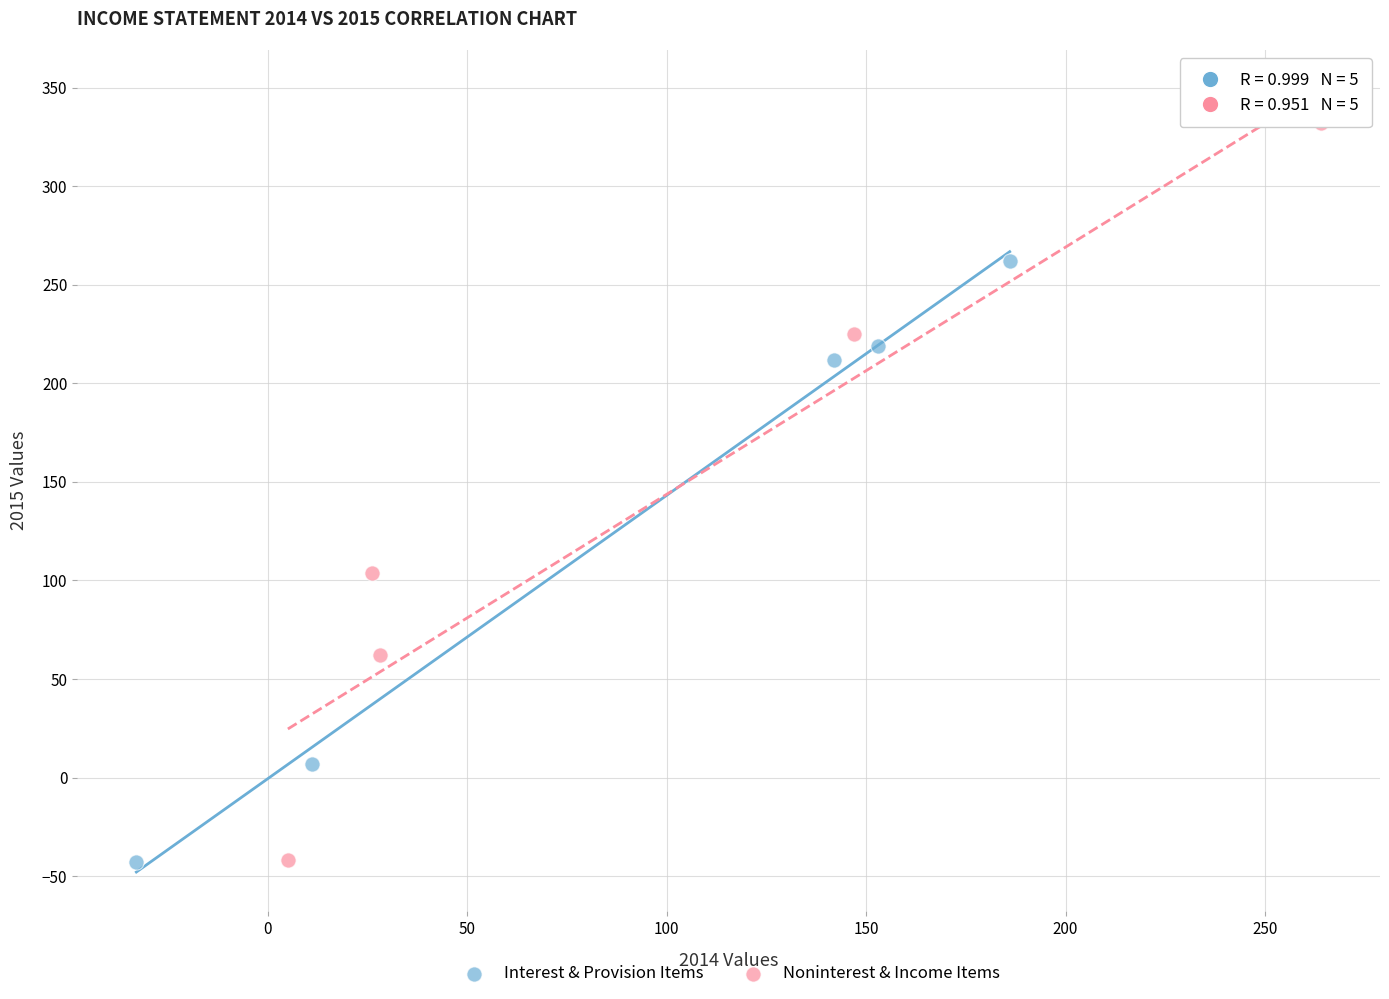

What are all the series names shown in the legend?

Interest & Provision Items, Noninterest & Income Items